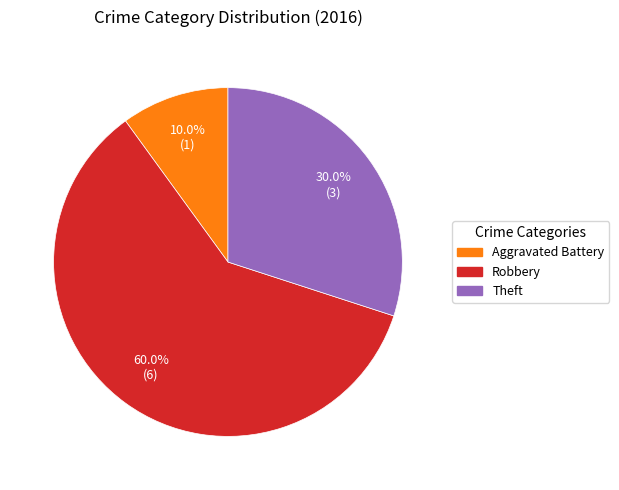

Which category accounts for the majority?

Robbery